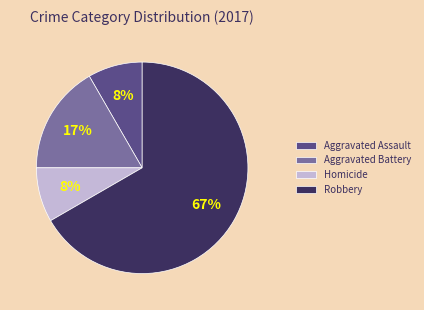

The Aggravated Assault slice represents 23% of the pie. True or false?

False